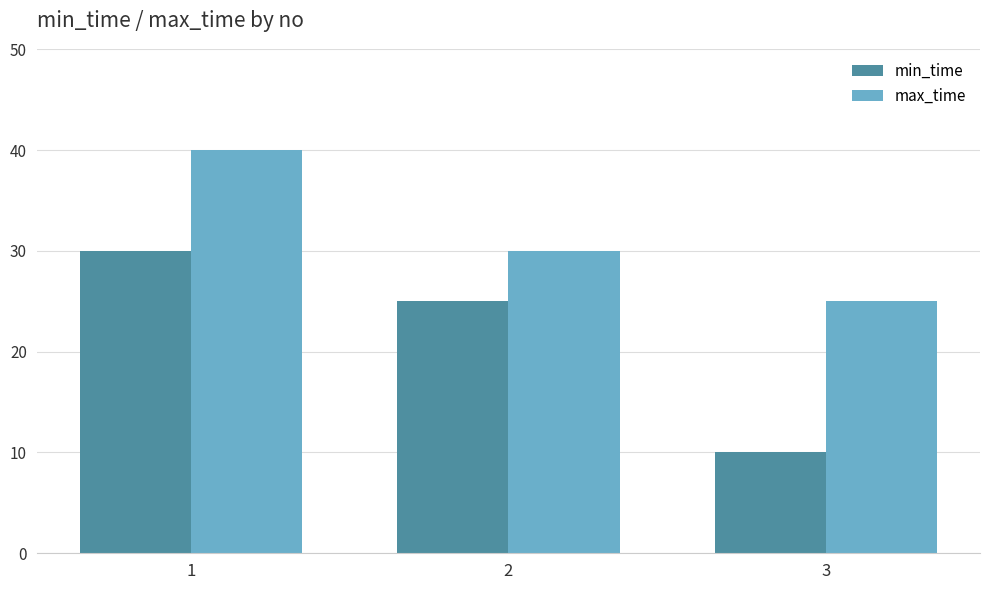

Count the number of data series in this chart.

2